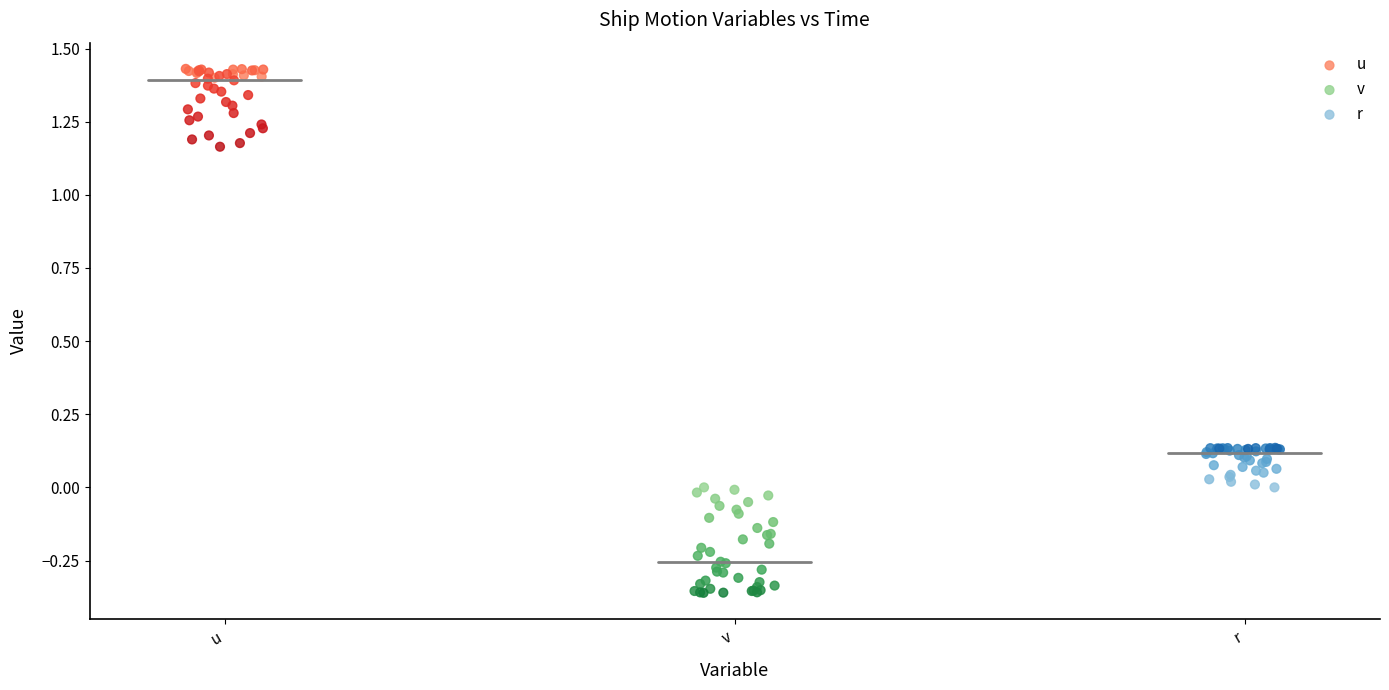

Which series reaches the maximum Y coordinate?

u